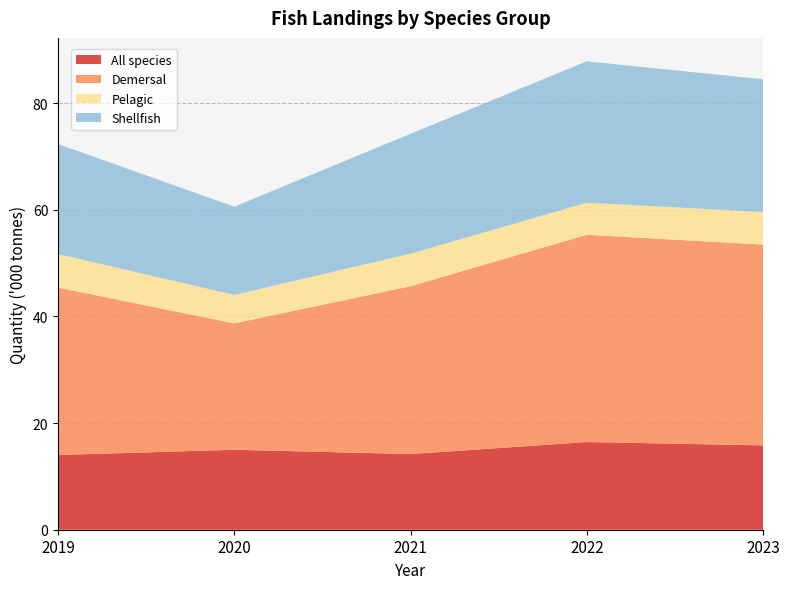

Reading left to right, extract all data points from this chart.

All species: 2019=14.0	2020=15.0	2021=14.2	2022=16.4	2023=15.8
Demersal: 2019=31.4	2020=23.7	2021=31.5	2022=38.9	2023=37.7
Pelagic: 2019=6.3	2020=5.3	2021=6.1	2022=6.0	2023=6.1
Shellfish: 2019=20.6	2020=16.5	2021=22.5	2022=26.5	2023=24.9